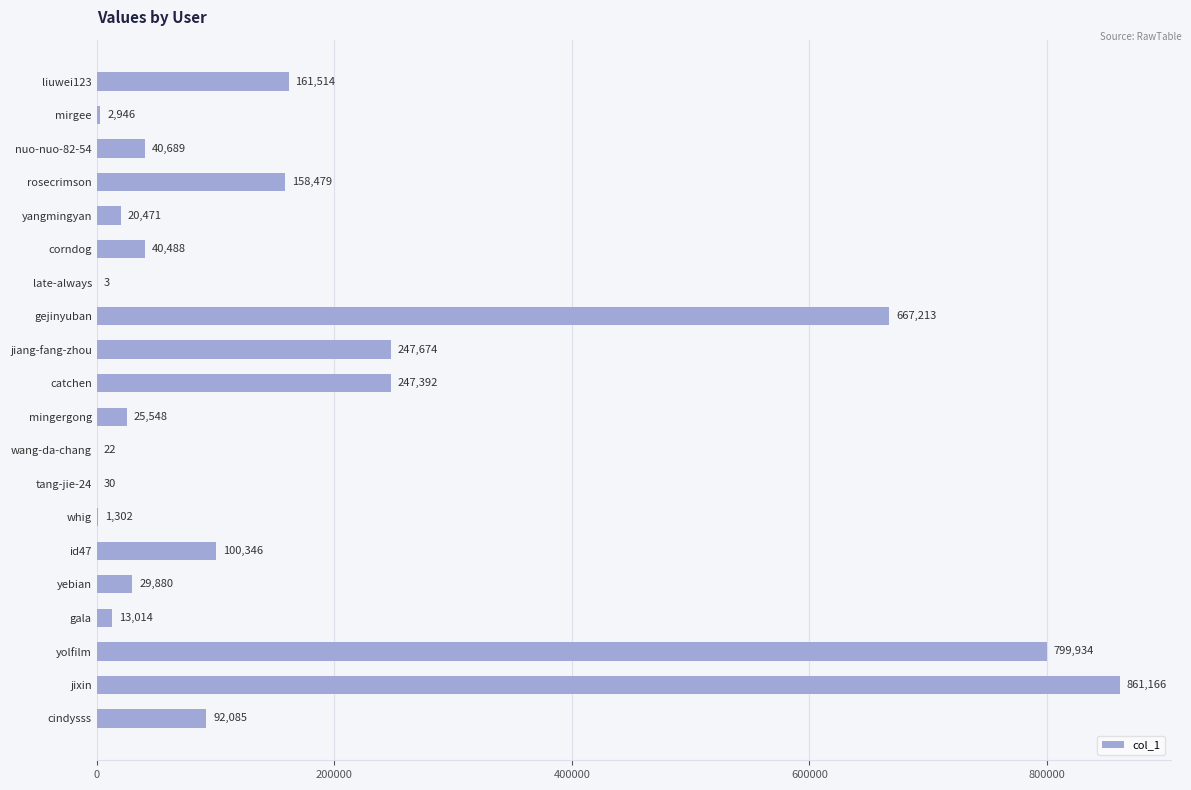

Reading bottom to top, transcribe all the data shown in this chart.

cindysss=92085	jixin=861166	yolfilm=799934	gala=13014	yebian=29880	id47=100346	whig=1302	tang-jie-24=30	wang-da-chang=22	mingergong=25548	catchen=247392	jiang-fang-zhou=247674	gejinyuban=667213	late-always=3	corndog=40488	yangmingyan=20471	rosecrimson=158479	nuo-nuo-82-54=40689	mirgee=2946	liuwei123=161514